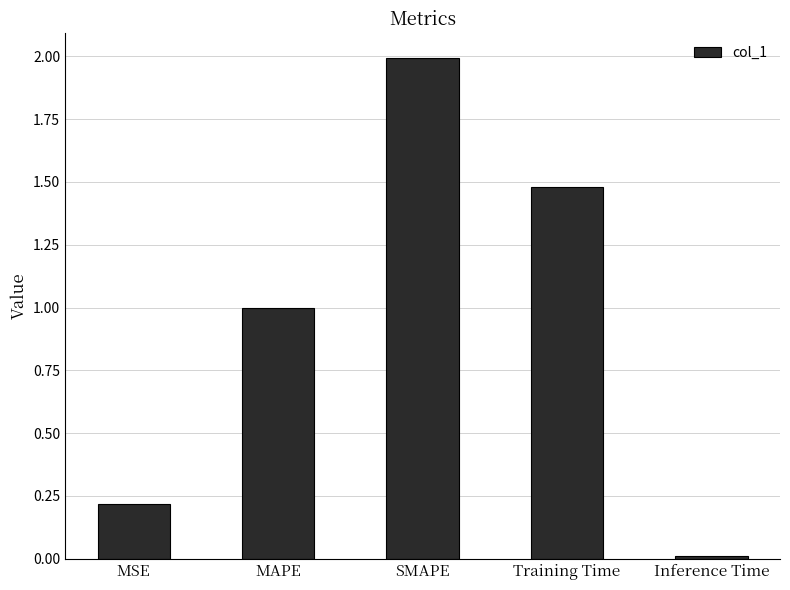

Between Inference Time and MSE, which is larger?

MSE